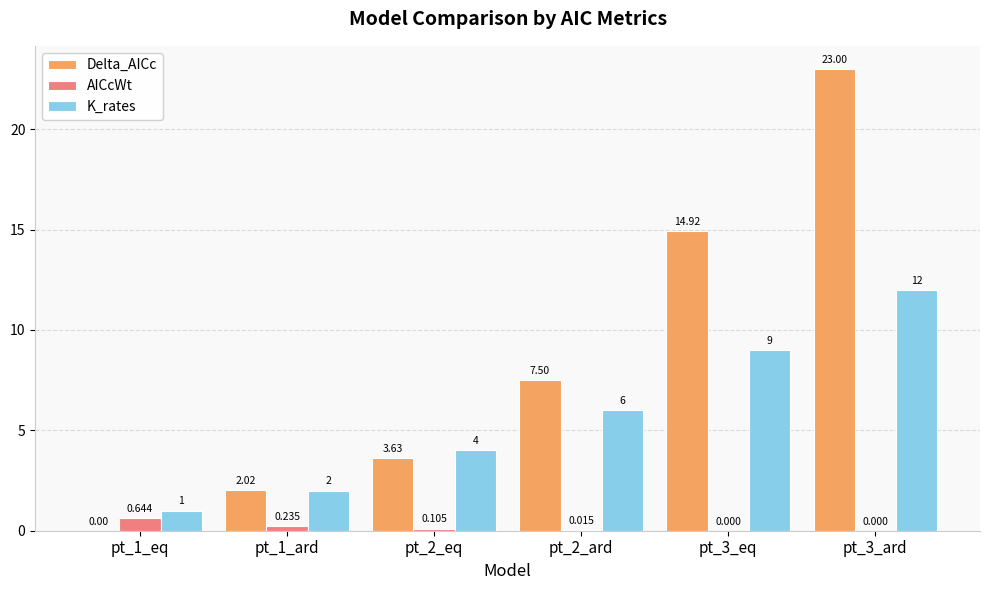

What is the spread (max minus min) of values at pt_2_eq?

3.9